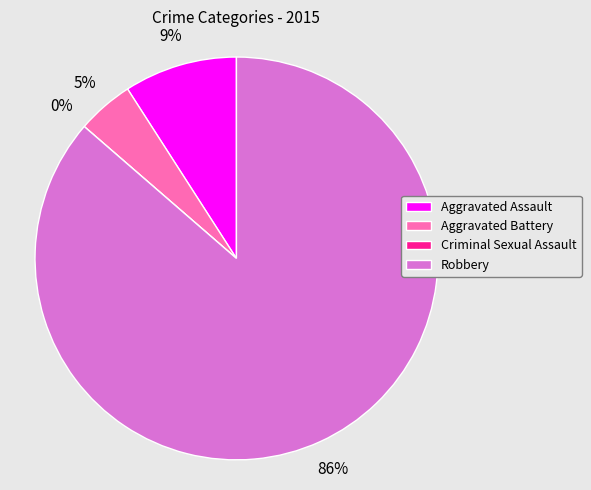

To the nearest percent, what is the combined percentage of Robbery and Aggravated Assault?

95%